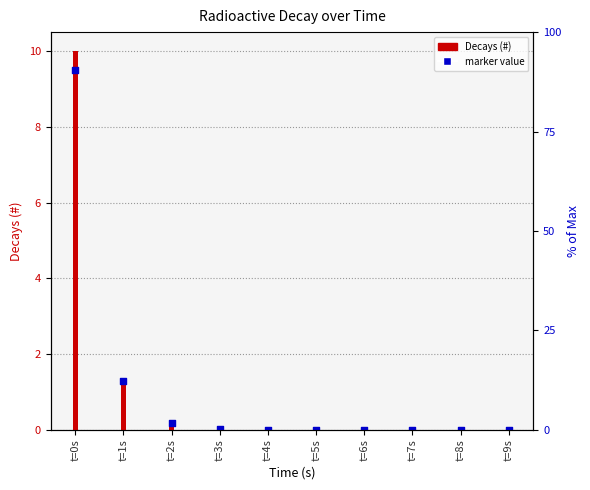

Which series has the largest total across all categories?

Decays (#)